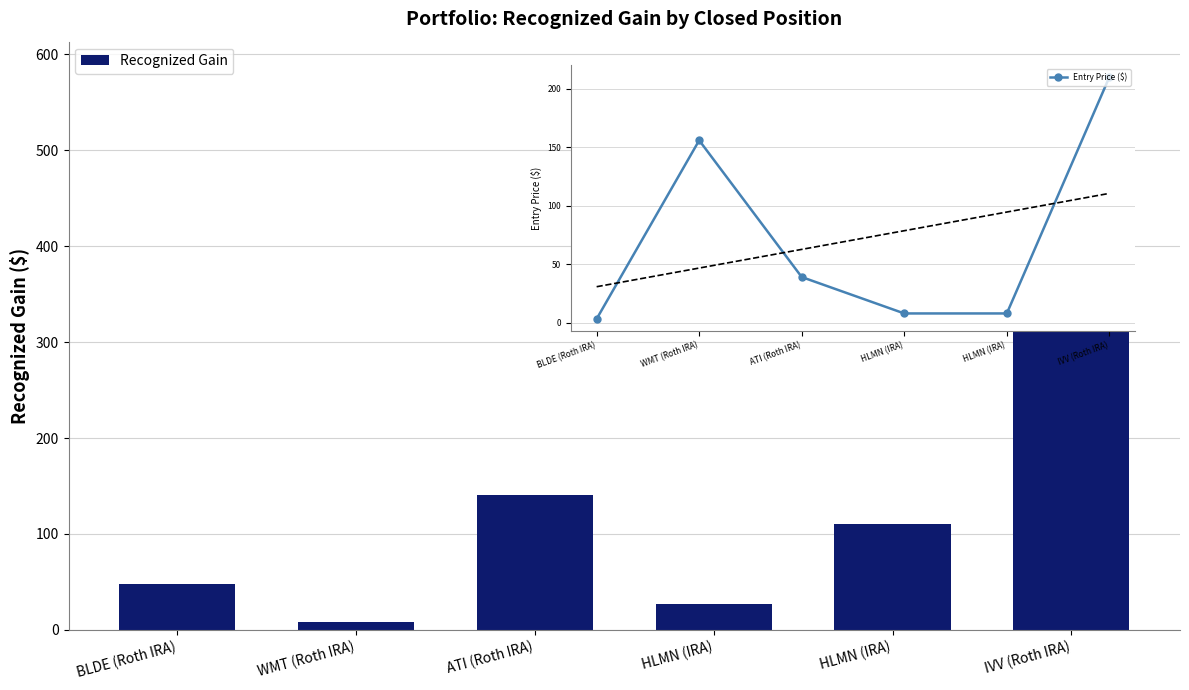

Count the number of data series in this chart.

2